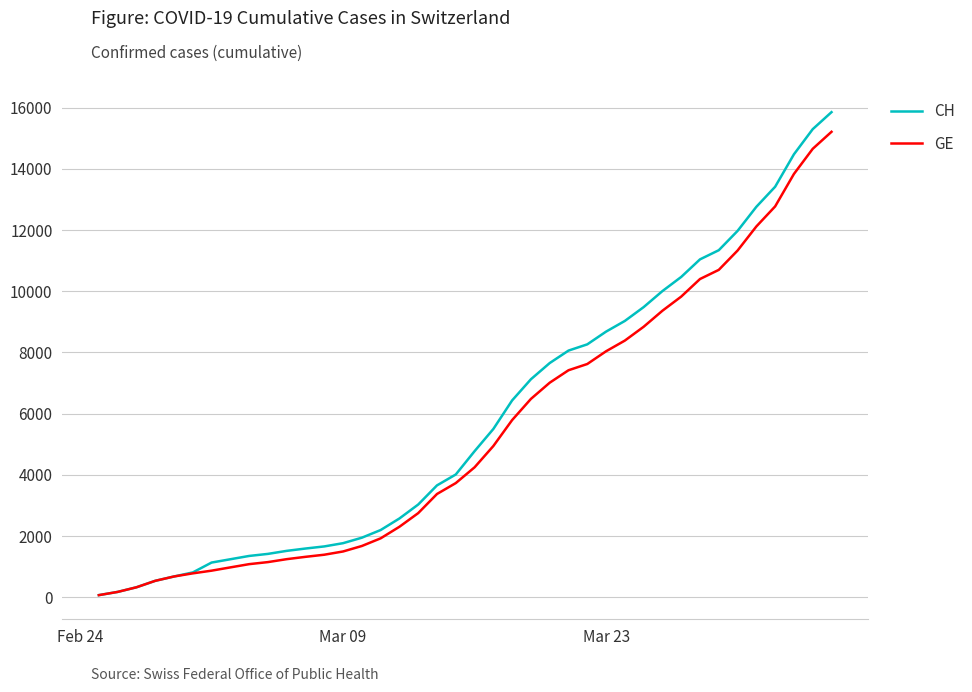

Which series has the largest range (max minus min)?

CH